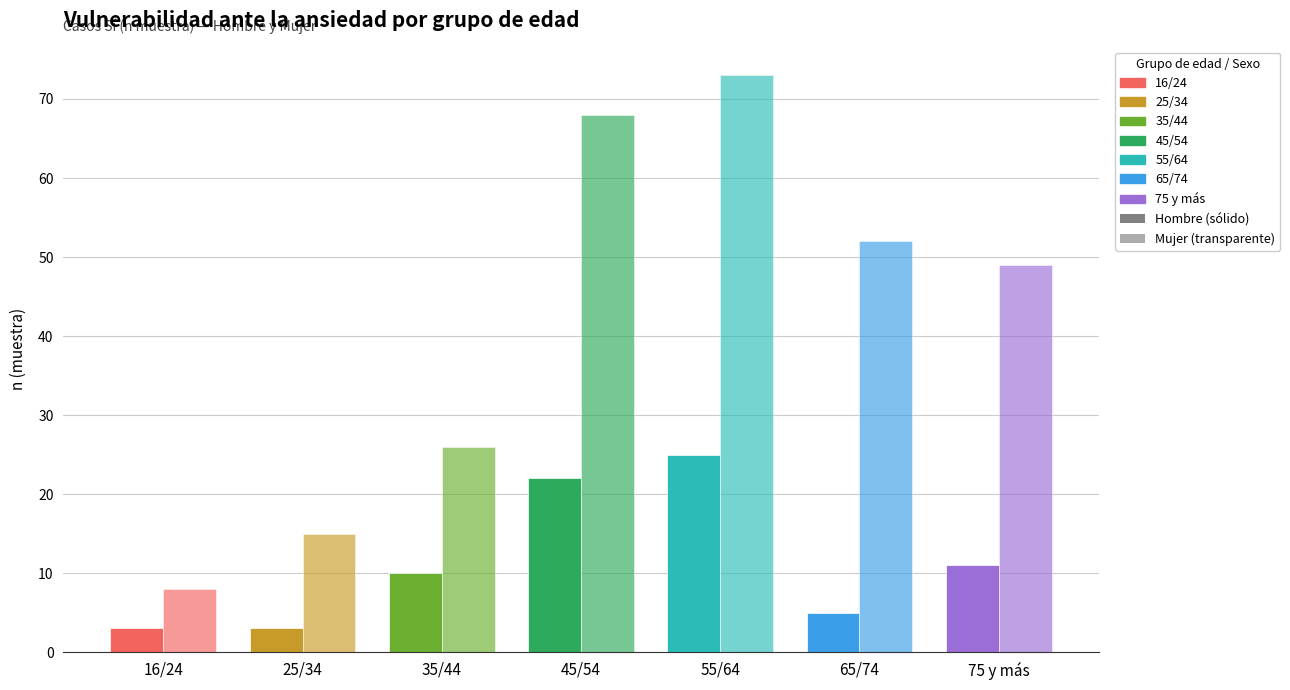

What is the highest value of the Mujer Sí (n muestra) series?

73